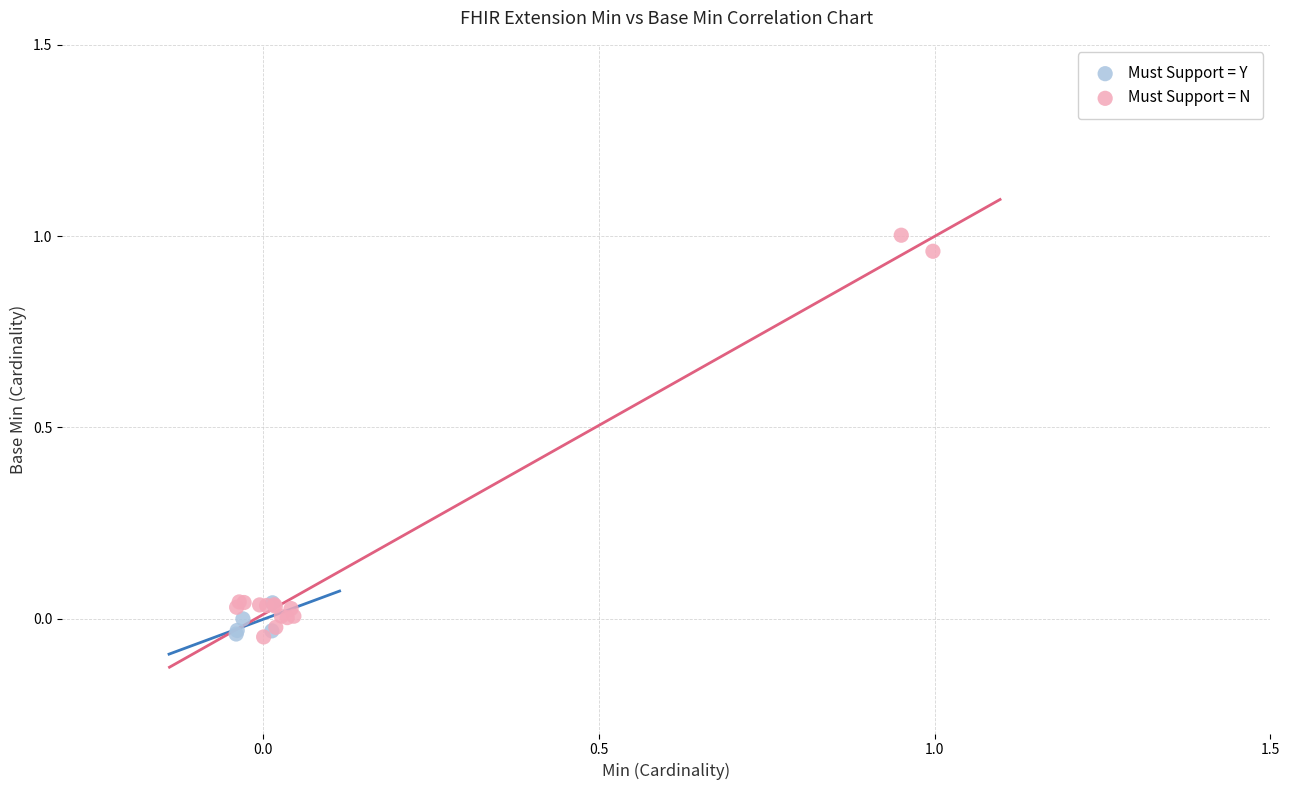

Which series reaches the maximum Y coordinate?

Must Support = N